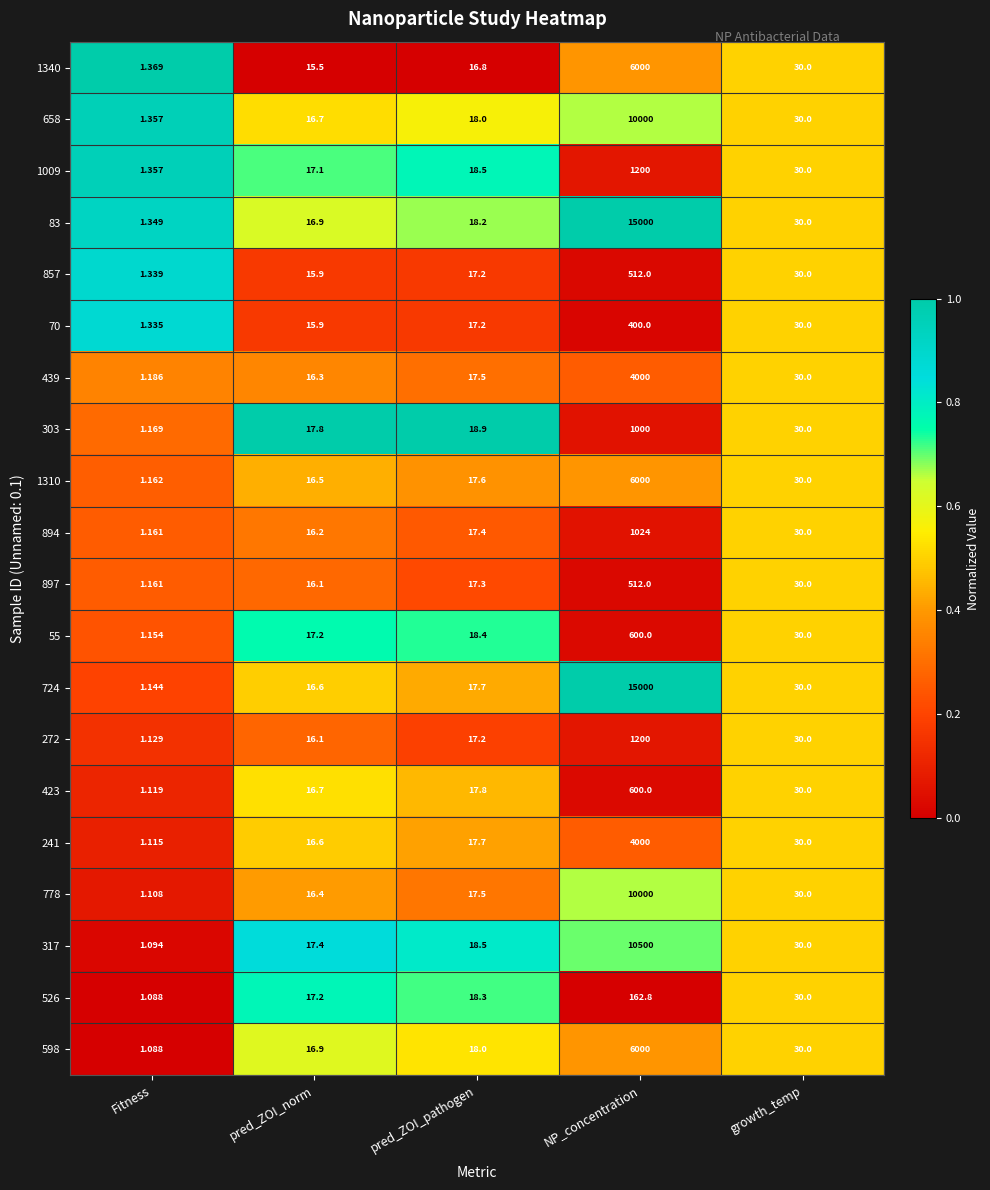

At which category does the chart reach its minimum across all series?

Fitness